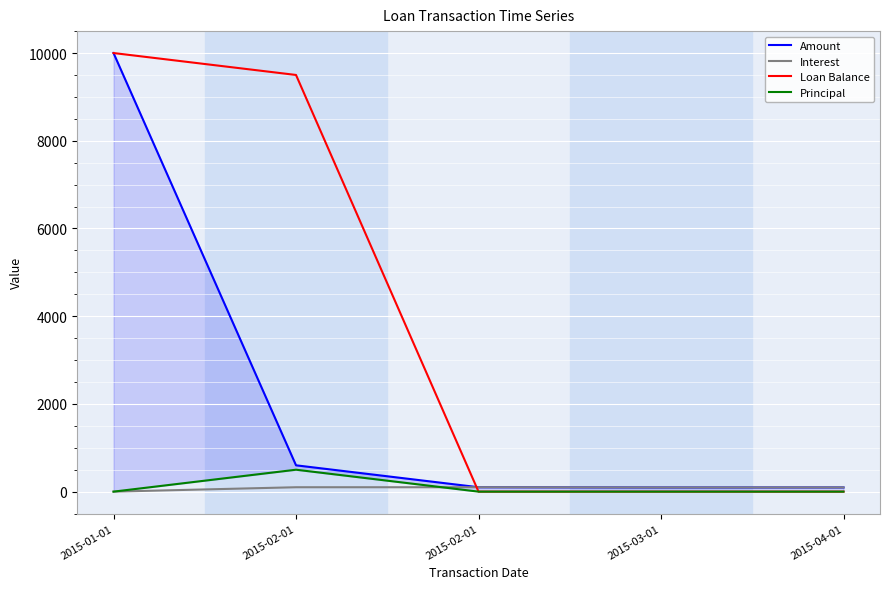

How many times do Interest and Principal cross each other?

1